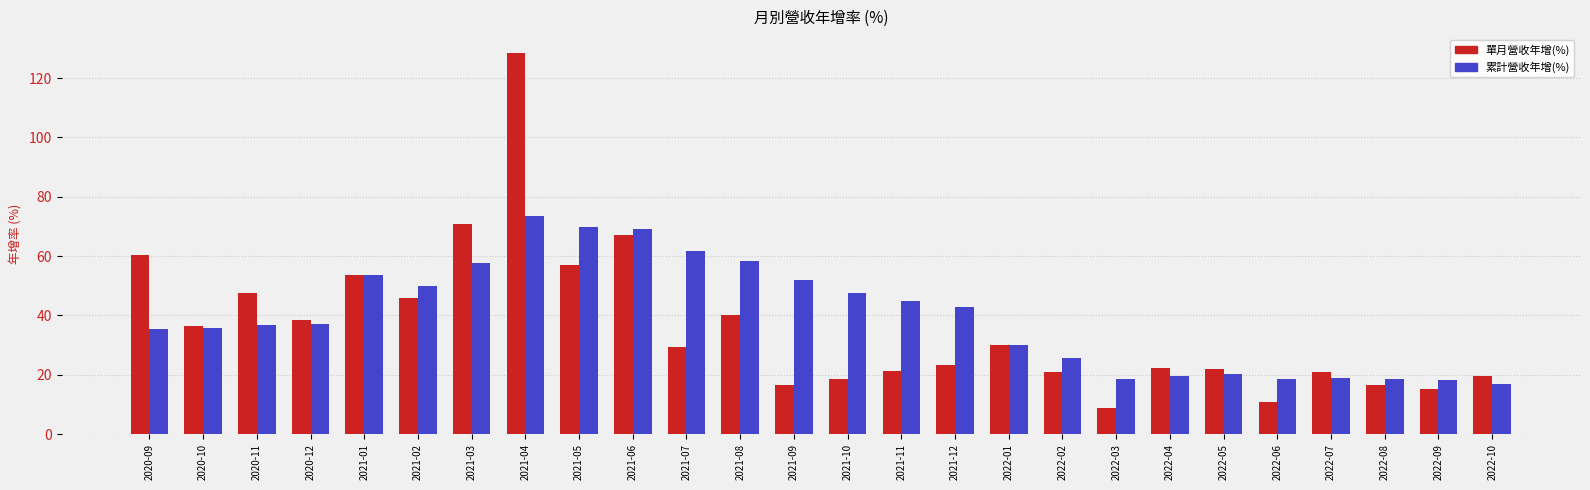

Count the number of data series in this chart.

2